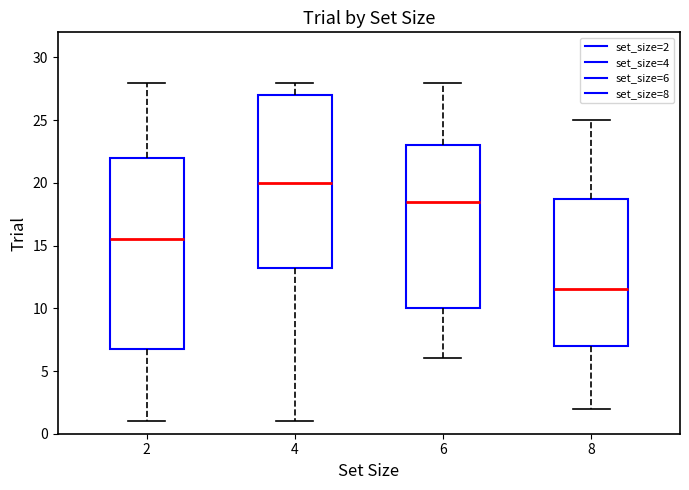

Reading left to right, transcribe this box plot: for each box, give where its median line is, the range the box spans, and where its two whiskers end, as read against the y-axis. The values are not printed on the chart, so give them approximately, as read against the axis.

2: median 15.5, box 7.0 to 22.0, whiskers 1.0 to 28.0
4: median 20.0, box 13.5 to 27.0, whiskers 1.0 to 28.0
6: median 18.5, box 10.0 to 23.0, whiskers 6.0 to 28.0
8: median 11.5, box 7.0 to 19.0, whiskers 2.0 to 25.0